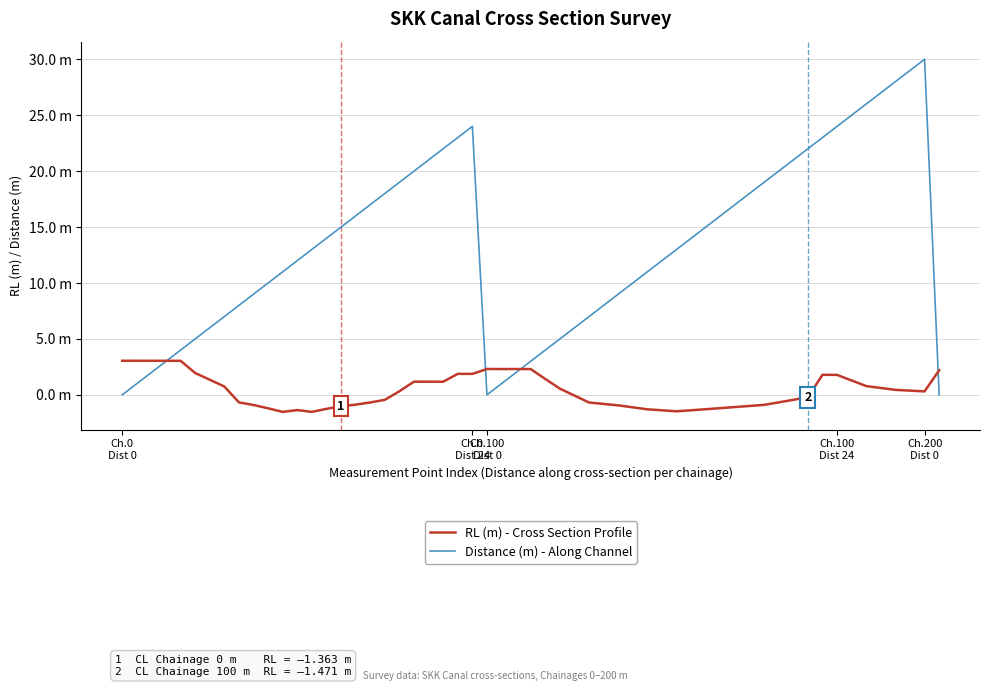

What is the sum of all RL (m) - Cross Section Profile values?

10.6